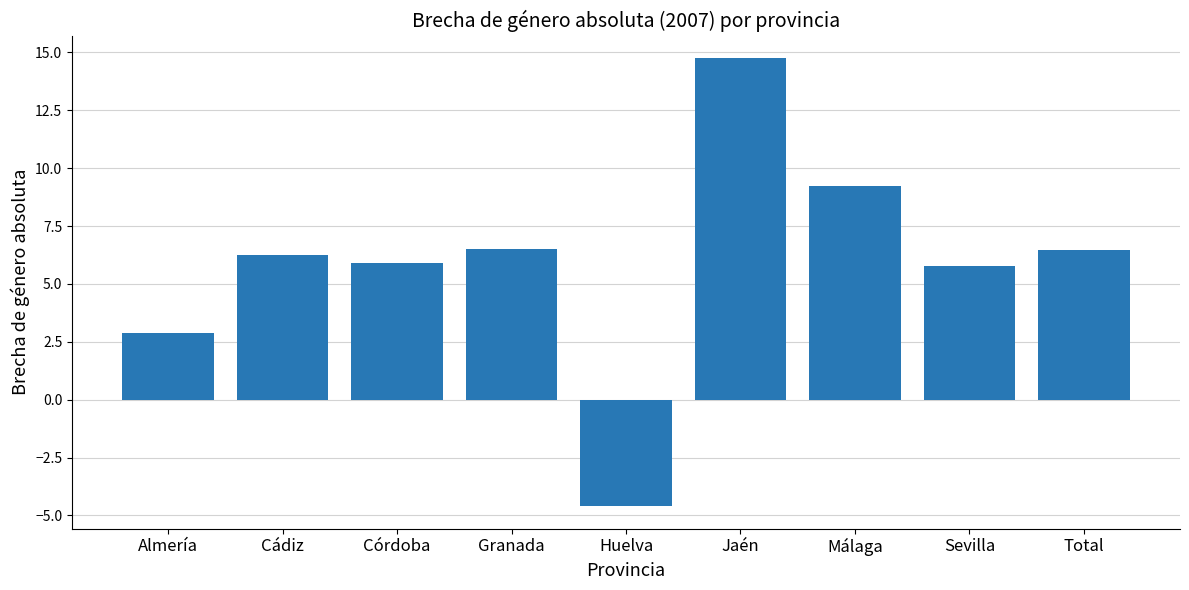

How many series are shown in this chart?

1